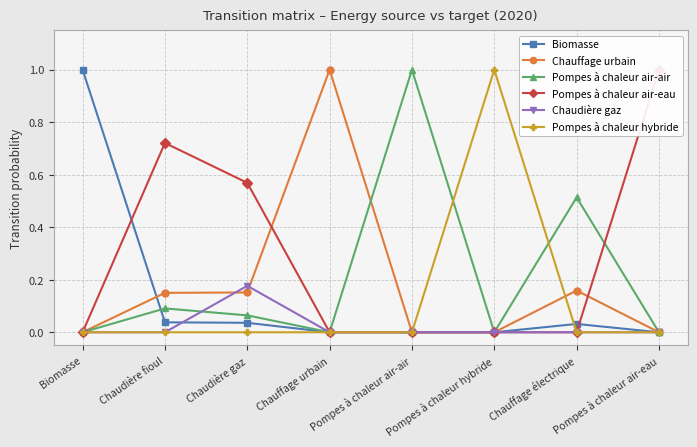

What is the label of the 7th point from the left?

Chauffage électrique